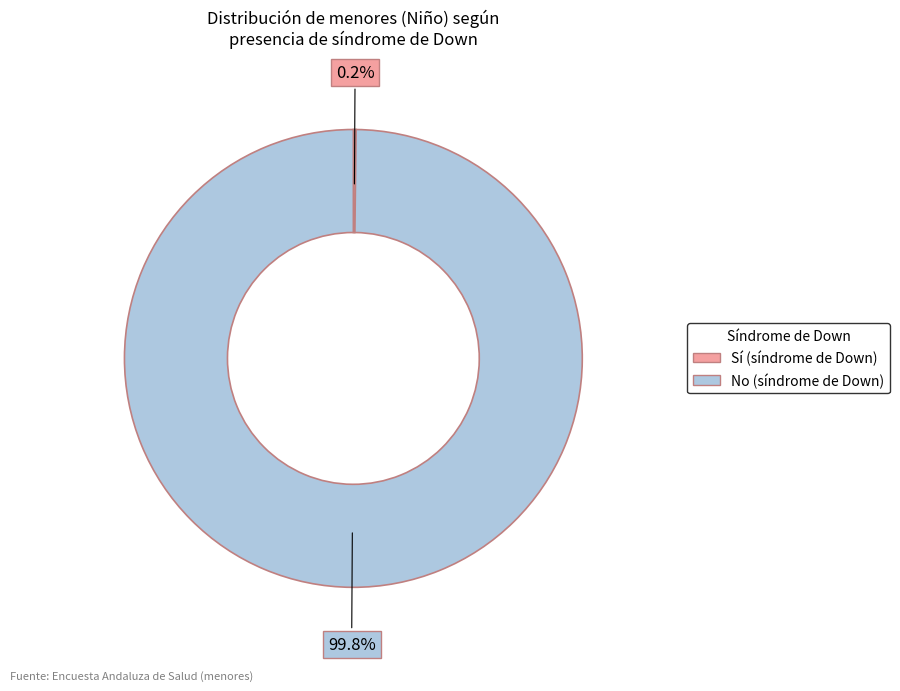

Does any single category account for the majority?

Yes